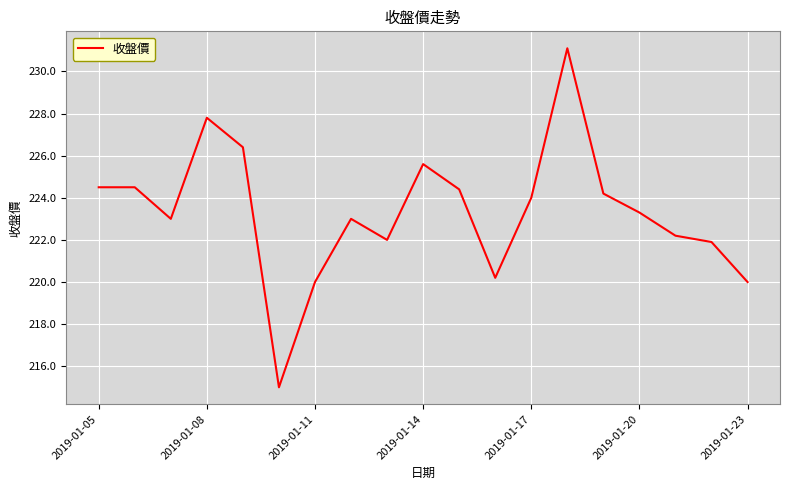

What is the difference between the maximum and minimum values?

16.1